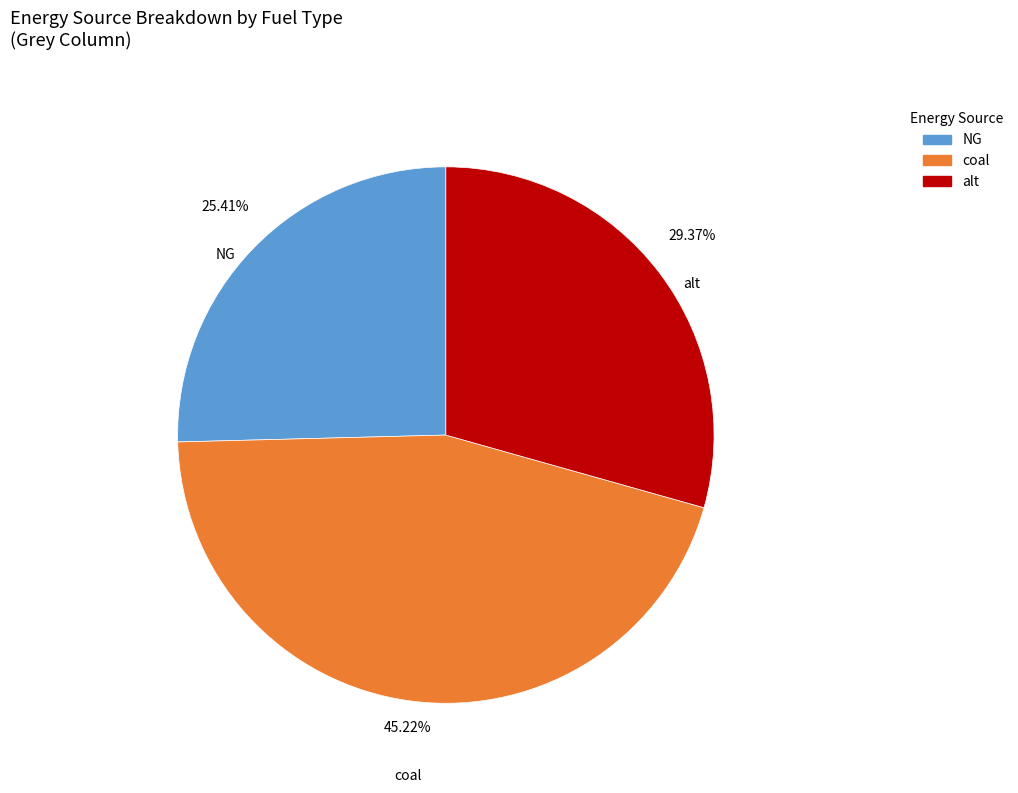

The NG slice represents 38% of the pie. True or false?

False